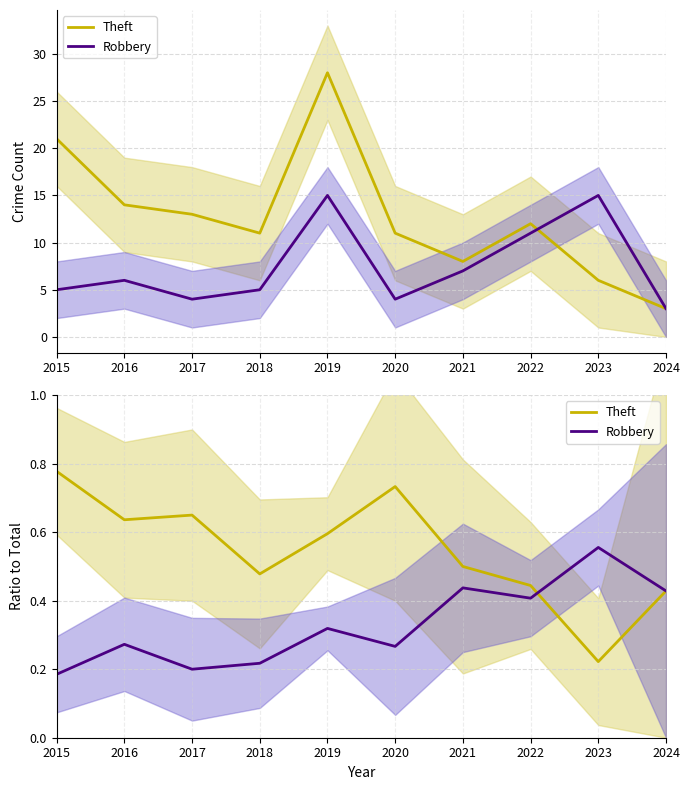

How many interior local valleys does the Theft series have?

3